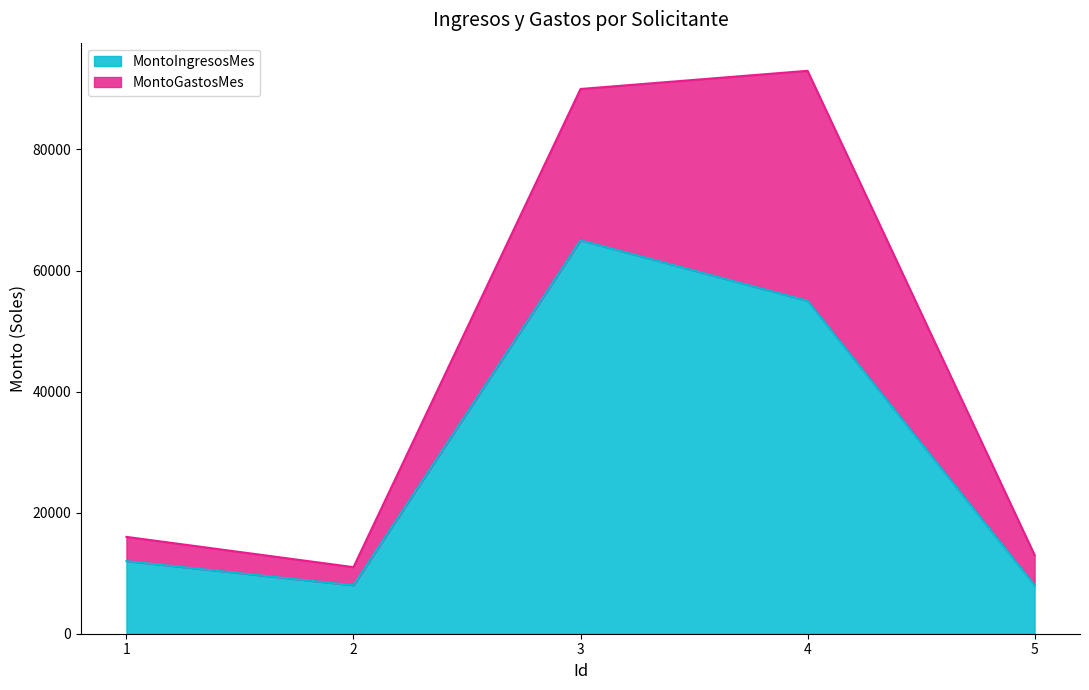

How many points are higher than both their immediate neighbors (excluding endpoints)?

1